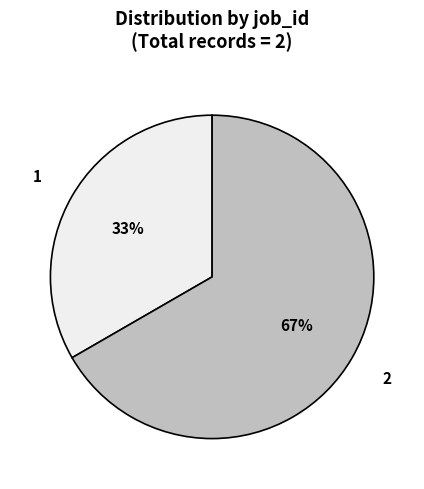

Which slice represents more than half of the pie?

2